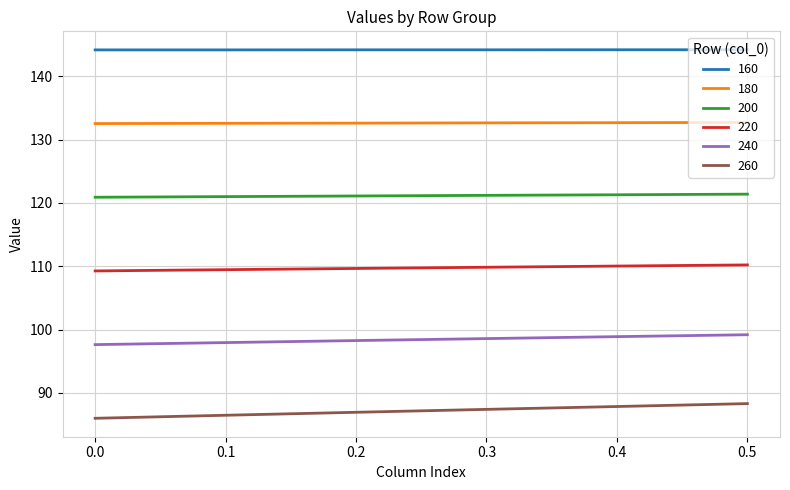

What is the total value across all series at 0.0?

690.5